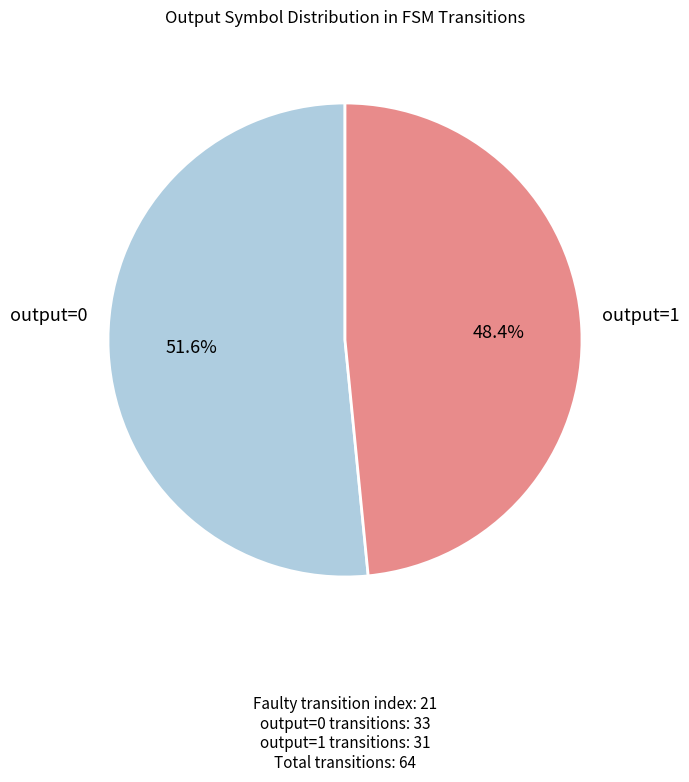

Is there a majority slice in this chart?

Yes